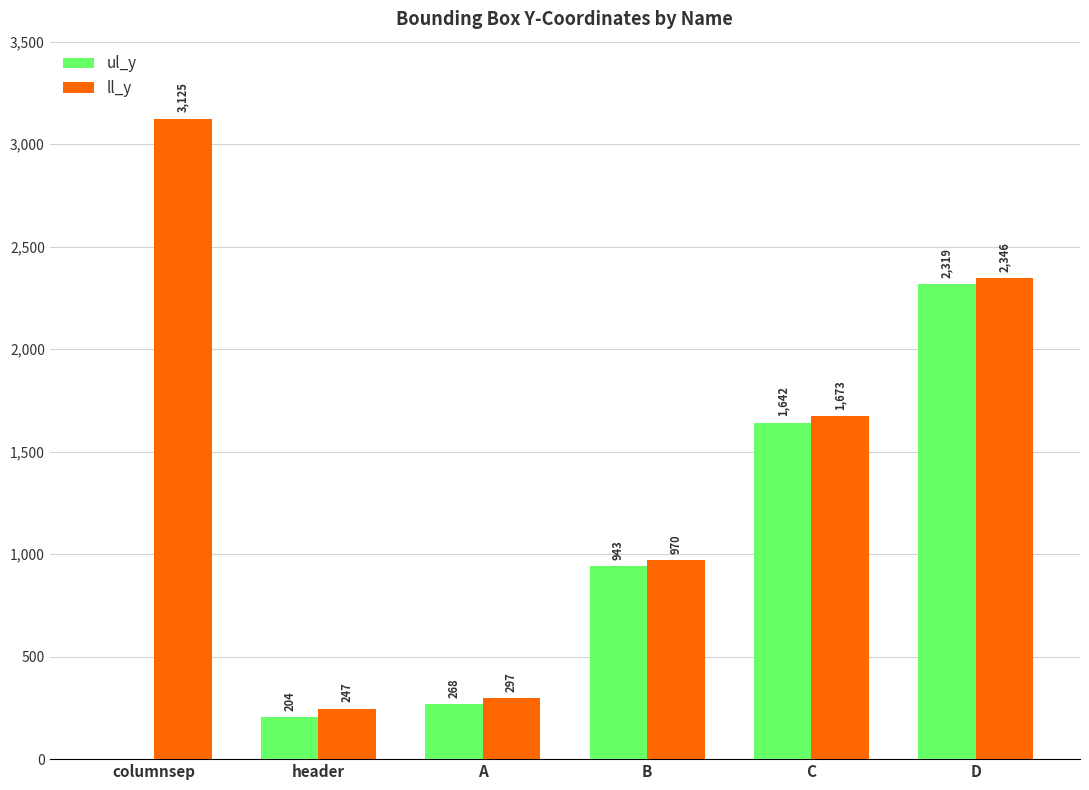

What is the sum of all ll_y values?

8658